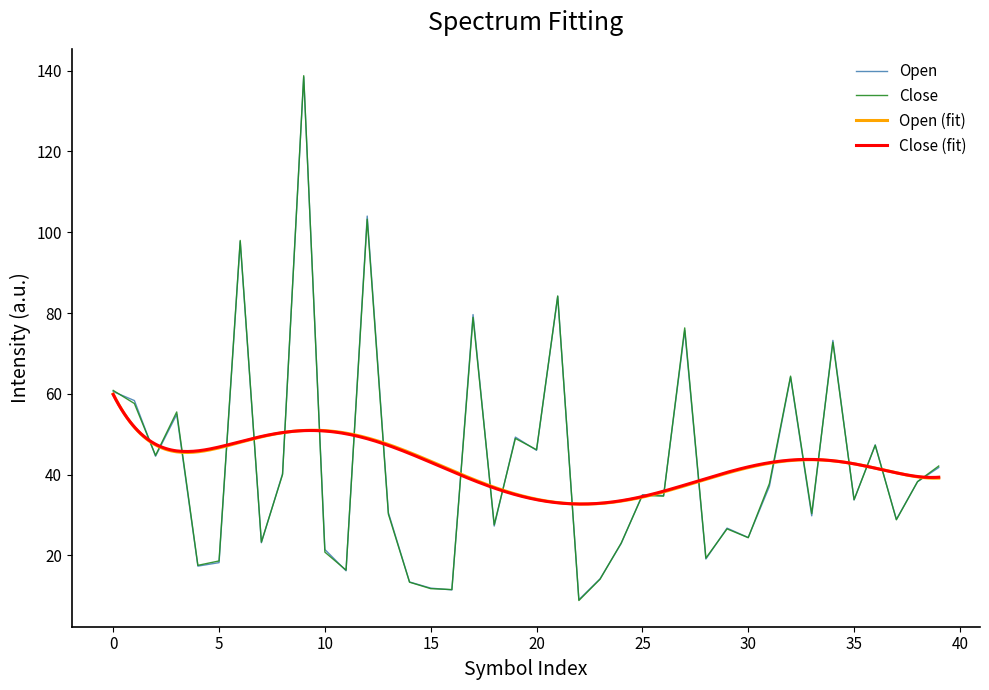

What is the minimum value for Close?

8.8